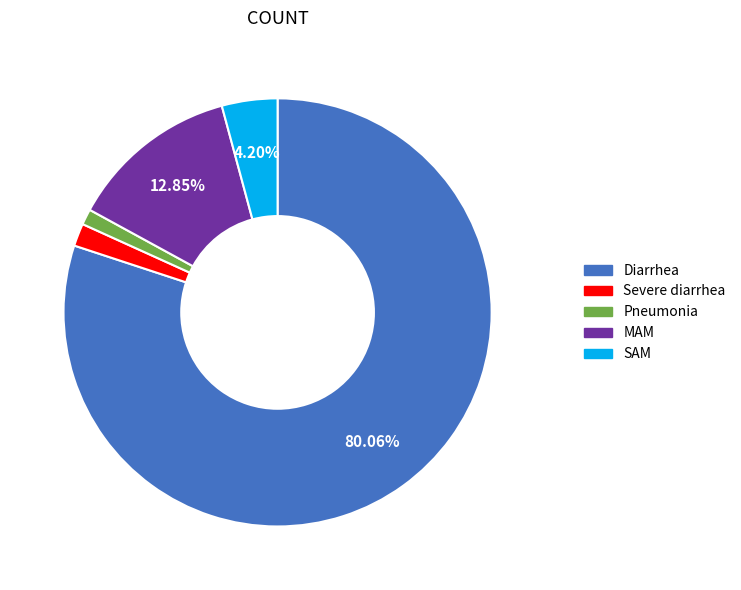

Is there a majority slice in this chart?

Yes